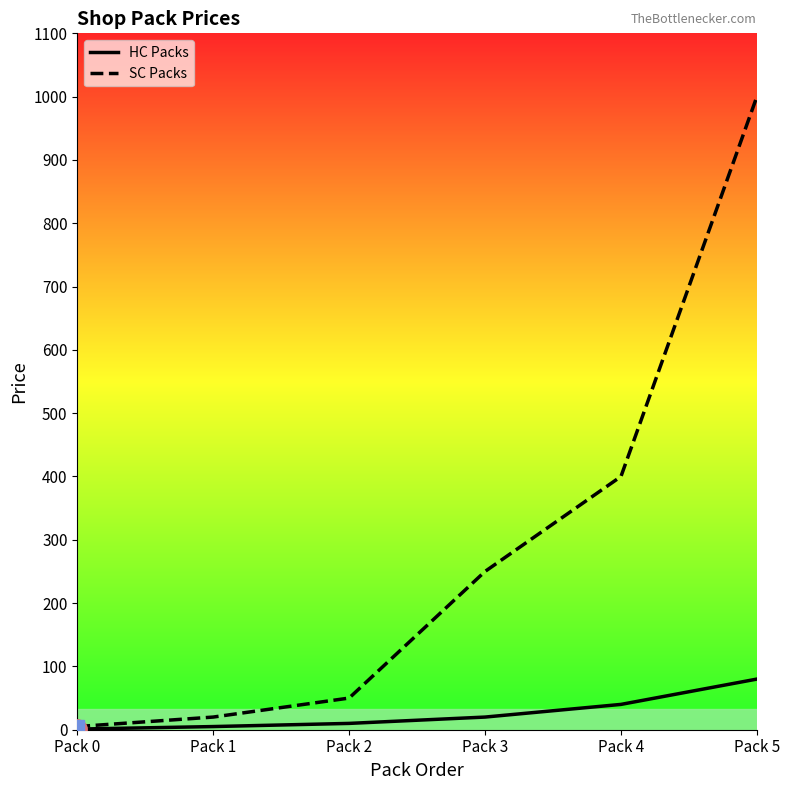

What is the difference between the highest and lowest values at Pack 1?

15.0